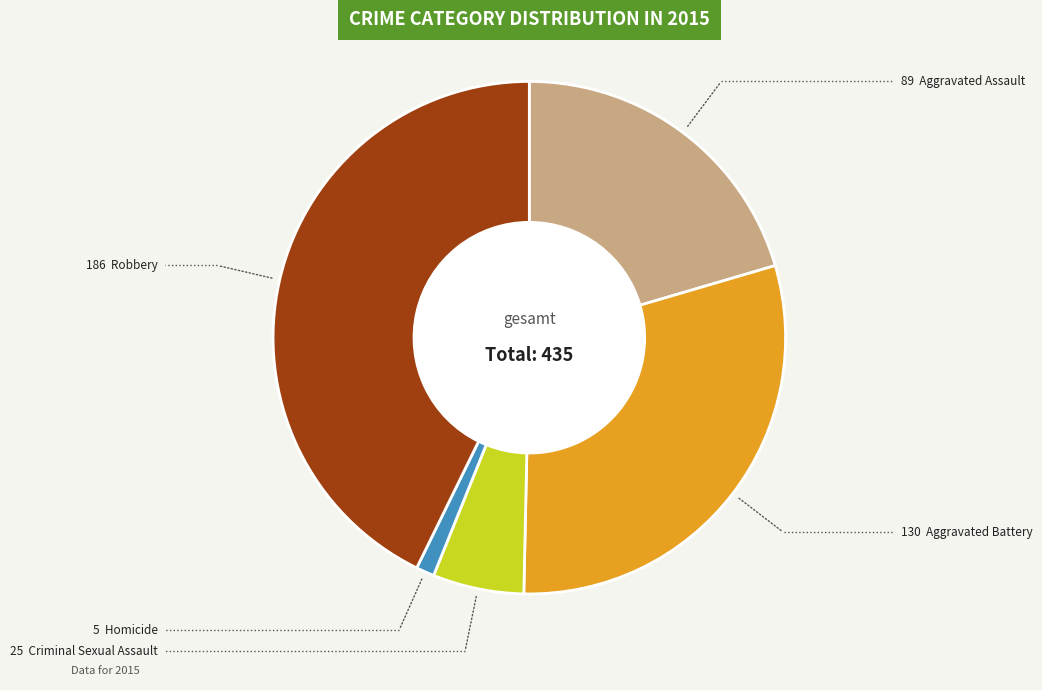

How many segments does this pie chart have?

5